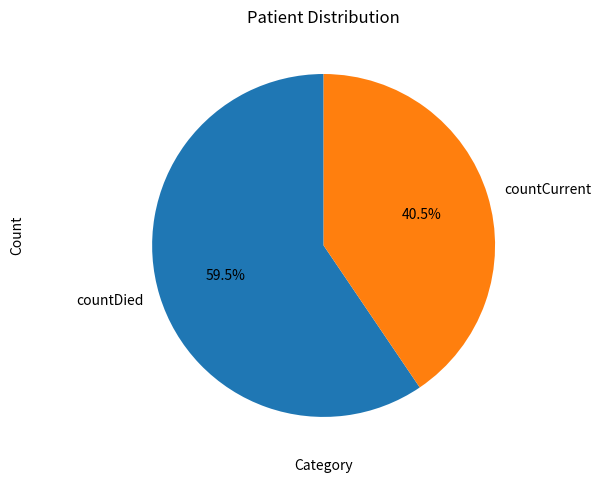

Which slice represents more than half of the pie?

countDied